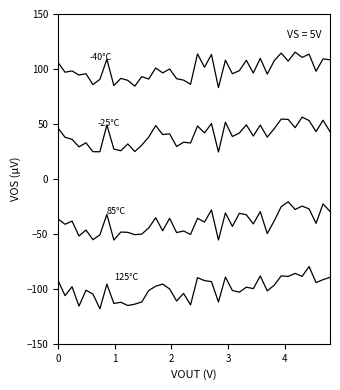

Reading left to right, transcribe all the data shown in this chart.

-40°C: 105.9	97.0	98.2	94.5	95.7	85.8	90.5	108.9	84.9	91.4	89.7	84.4	93.0	90.9	100.9	96.4	100.0	91.2	89.8	86.1	113.7	101.6	113.2	83.0	108.0	95.7	98.5	107.9	96.3	109.6	95.3	107.5	114.5	107.2	115.3	110.5	113.5	97.9	109.1	108.4
-25°C: 46.1	37.8	36.0	29.2	32.9	24.7	24.7	49.1	27.1	25.6	31.8	24.9	30.7	38.1	48.5	40.3	41.0	29.5	33.4	32.7	48.1	41.8	50.3	24.4	51.6	38.6	41.7	49.2	39.0	48.9	38.0	45.6	54.4	54.1	46.6	56.2	53.0	43.1	53.3	43.0
85°C: -36.4	-41.3	-38.4	-52.0	-46.5	-55.3	-50.9	-32.3	-55.6	-48.3	-48.6	-50.7	-50.2	-44.6	-35.4	-47.2	-35.9	-48.8	-47.4	-50.5	-35.8	-39.3	-28.2	-55.6	-30.9	-43.2	-31.3	-32.6	-40.9	-29.8	-49.8	-38.2	-25.3	-20.8	-27.8	-24.7	-27.3	-40.4	-22.8	-29.5
125°C: -92.5	-106.2	-98.1	-115.7	-101.2	-104.8	-118.2	-95.7	-113.3	-112.2	-115.2	-113.9	-112.0	-101.5	-97.6	-95.7	-100.1	-111.1	-104.2	-114.6	-89.8	-92.5	-93.4	-112.0	-89.3	-101.5	-103.0	-98.5	-99.8	-88.3	-101.9	-96.7	-88.2	-88.7	-85.9	-88.7	-79.7	-94.3	-91.6	-89.6